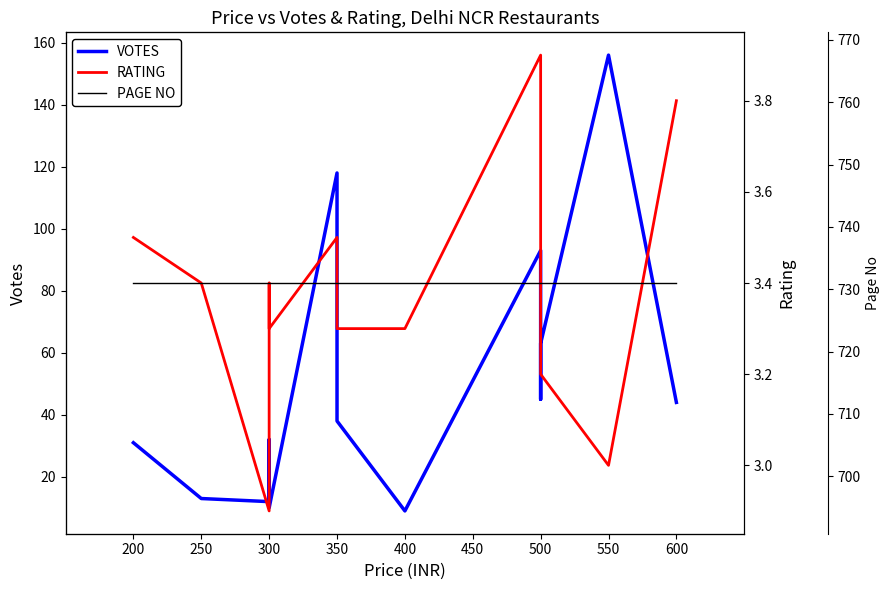

True or false: VOTES has more than 1 points higher than both neighbors.

True